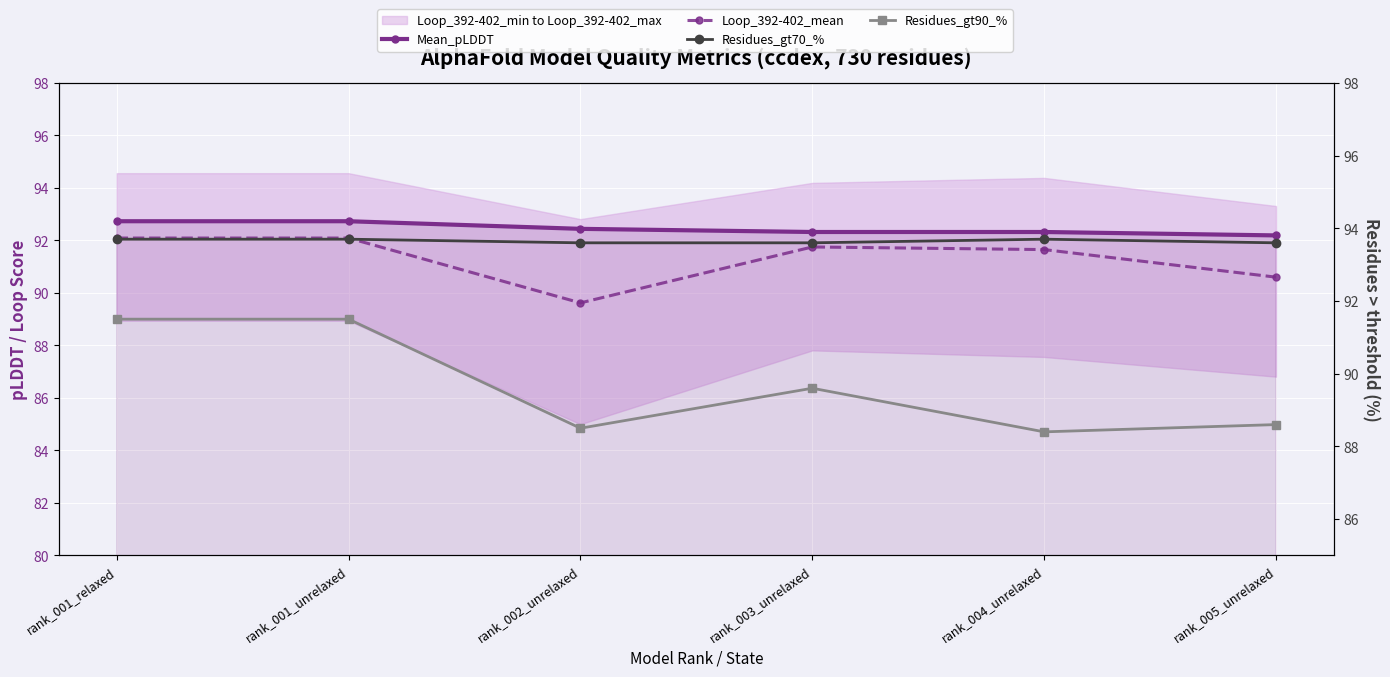

What position from the right is rank_003_unrelaxed?

3